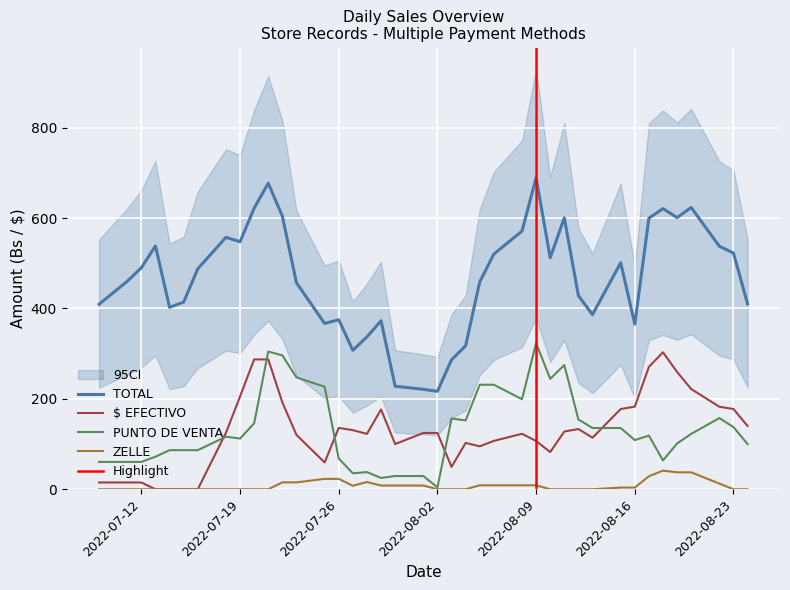

How many interior local valleys does the PUNTO DE VENTA series have?

8